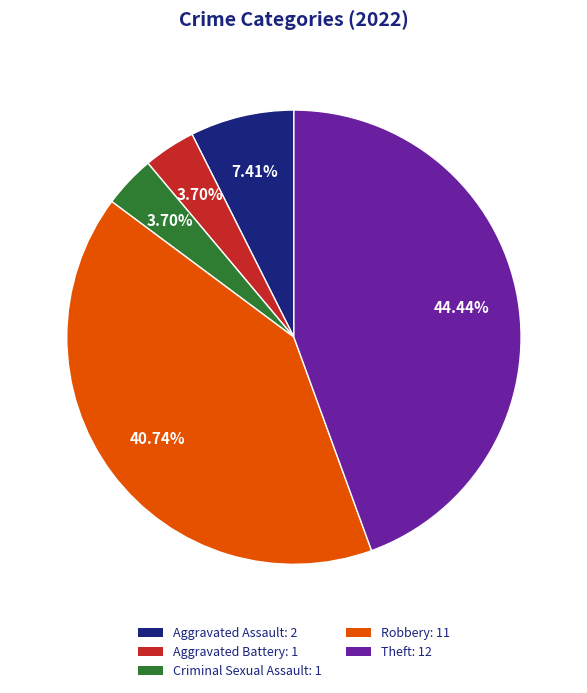

Does Theft account for over 50% of the chart?

No